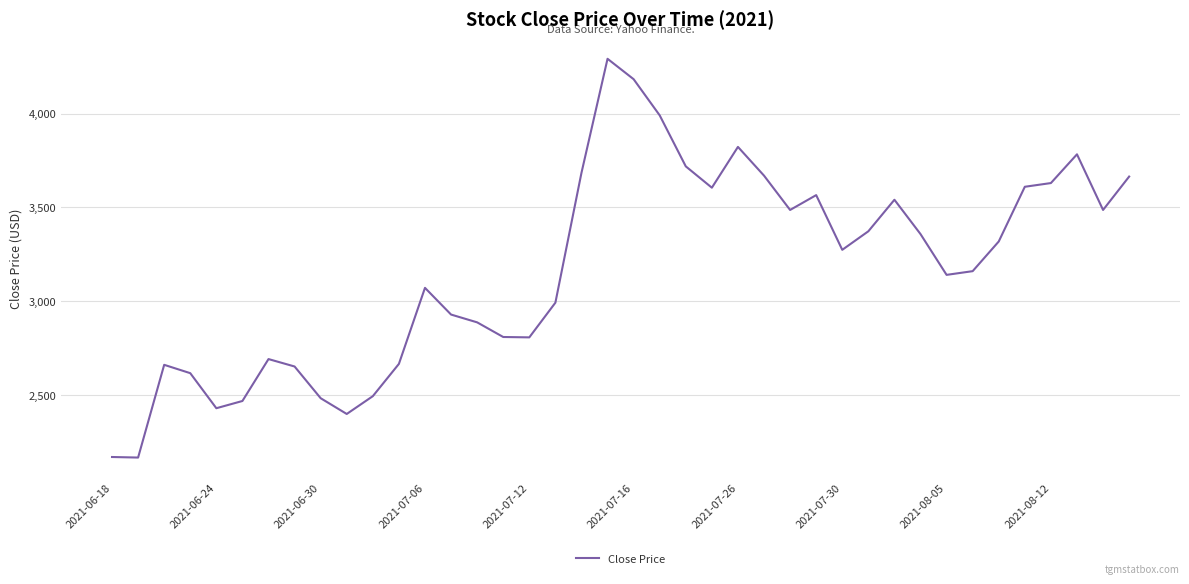

What is the maximum value shown in the chart?

4291.4